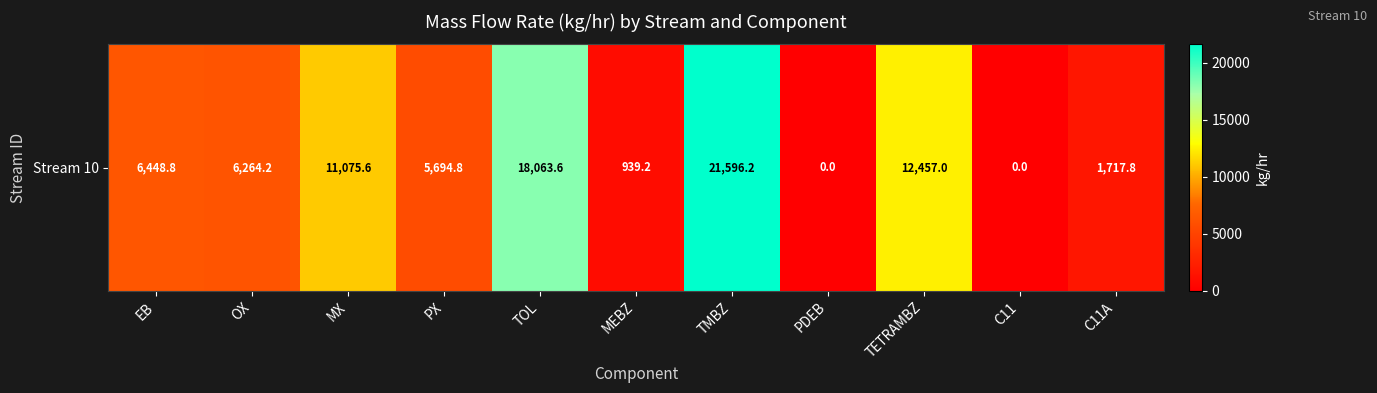

Reading left to right, transcribe all the data shown in this chart.

EB=6448.8	OX=6264.2	MX=11075.6	PX=5694.8	TOL=18063.6	MEBZ=939.2	TMBZ=21596.2	PDEB=0.0	TETRAMBZ=12457.0	C11=0.0	C11A=1717.8